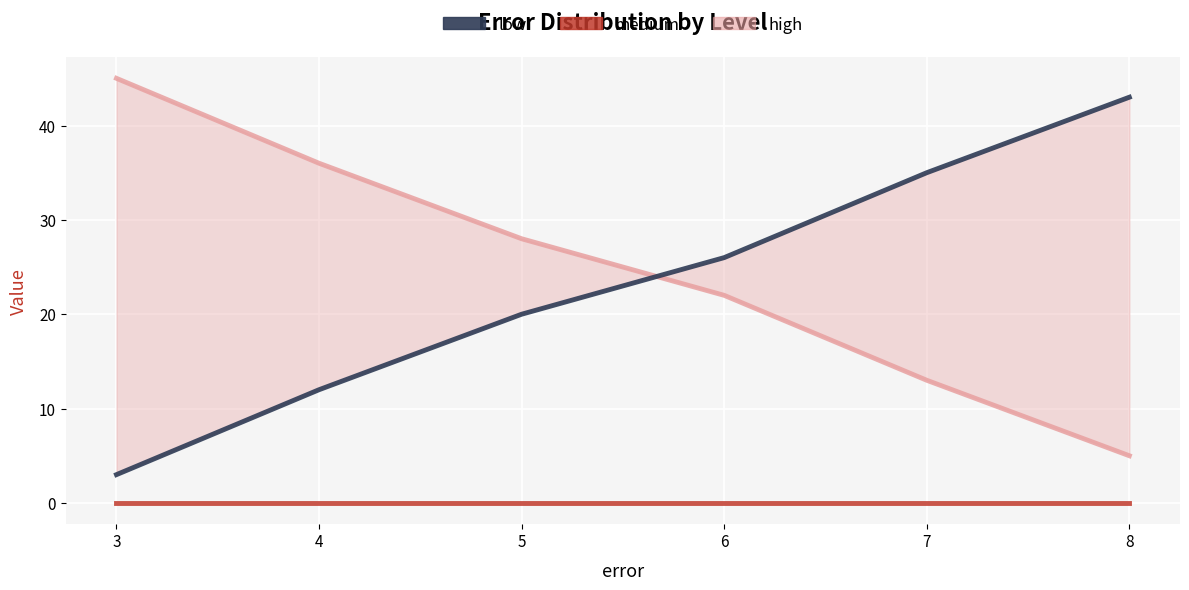

Reading left to right, list all the values displayed in this chart.

high: 3=45	4=36	5=28	6=22	7=13	8=5
low: 3=3	4=12	5=20	6=26	7=35	8=43
medium: 3=0	4=0	5=0	6=0	7=0	8=0